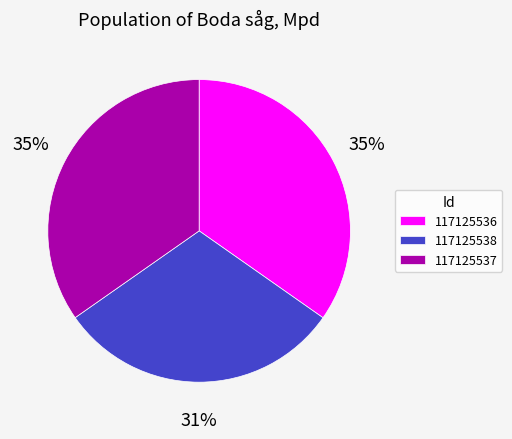

Is there a majority slice in this chart?

No